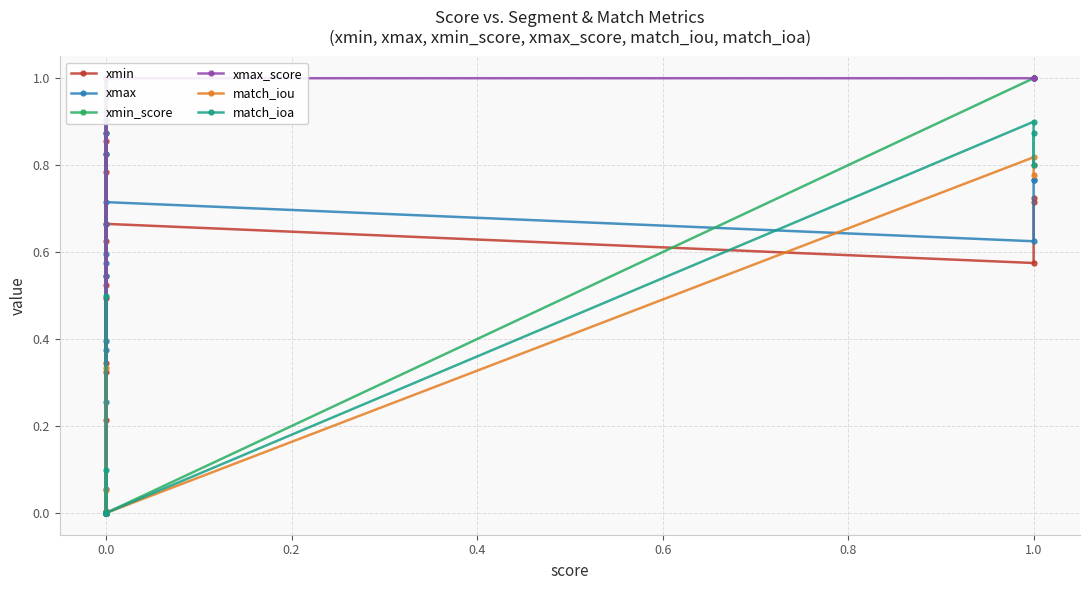

Does the chart display data point markers on the line(s)?

Yes